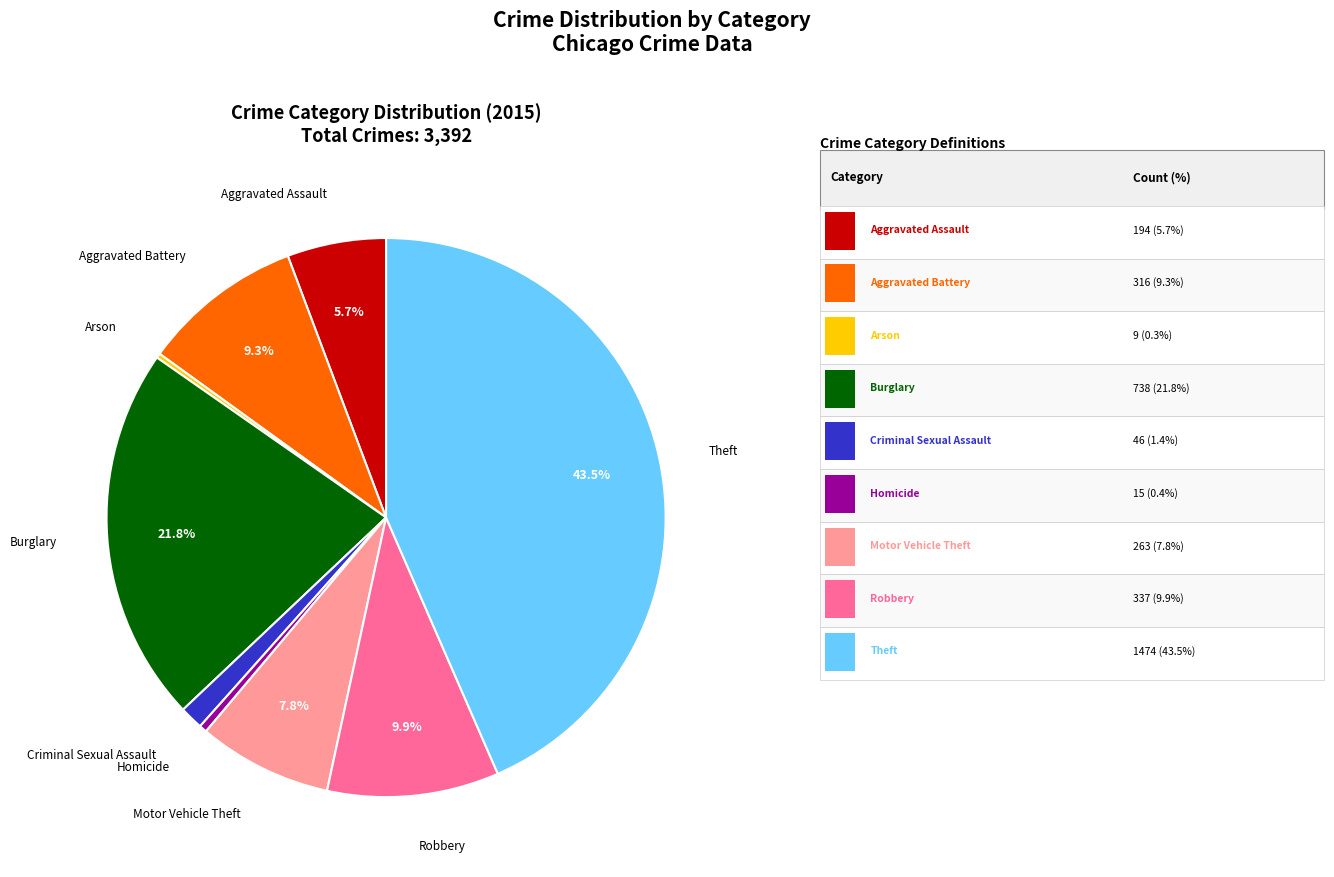

Is there a majority slice in this chart?

No